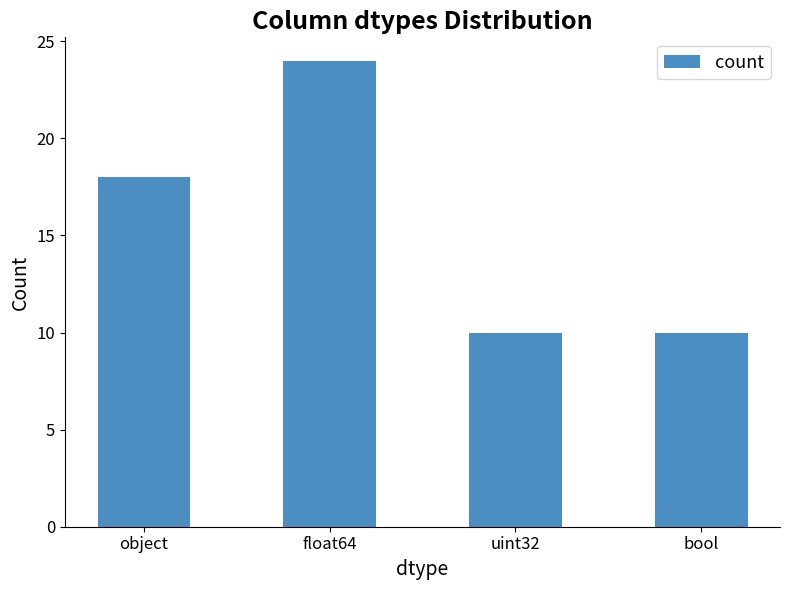

At which label is the value closest to 17?

object